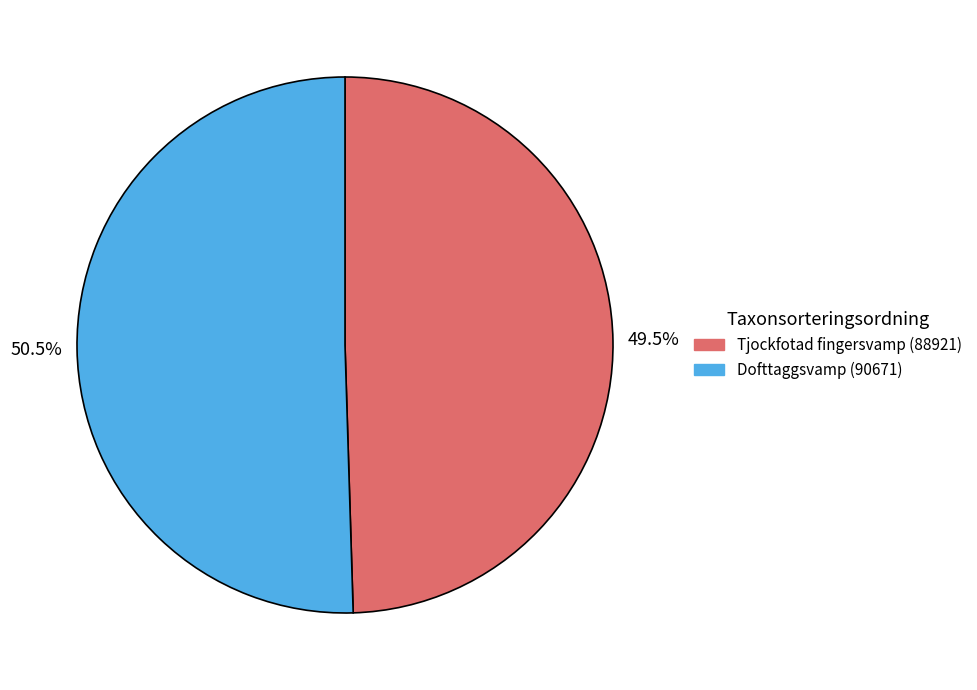

What is the largest slice in the pie chart?

Dofttaggsvamp (90671)